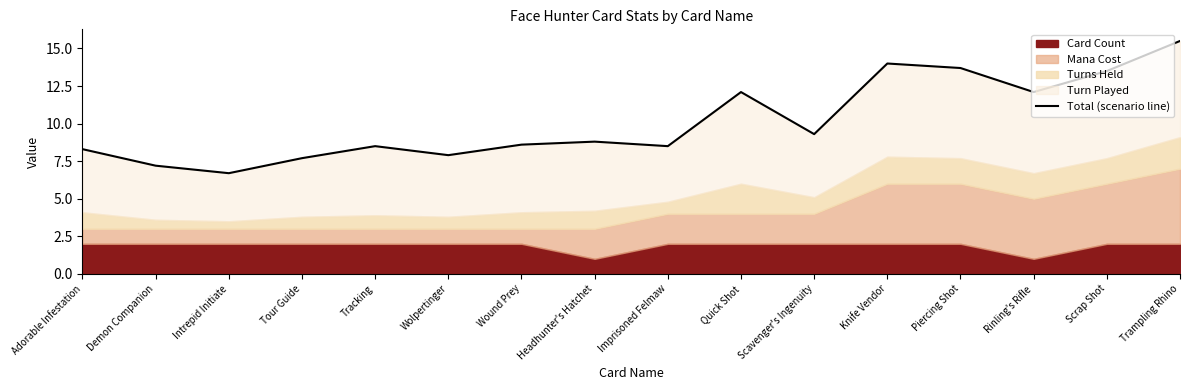

Reading left to right, extract all data points from this chart.

Adorable Infestation=8.3	Demon Companion=7.2	Intrepid Initiate=6.7	Tour Guide=7.7	Tracking=8.5	Wolpertinger=7.9	Wound Prey=8.6	Headhunter's Hatchet=8.8	Imprisoned Felmaw=8.5	Quick Shot=12.1	Scavenger's Ingenuity=9.3	Knife Vendor=14.0	Piercing Shot=13.7	Rinling's Rifle=12.1	Scrap Shot=13.5	Trampling Rhino=15.5